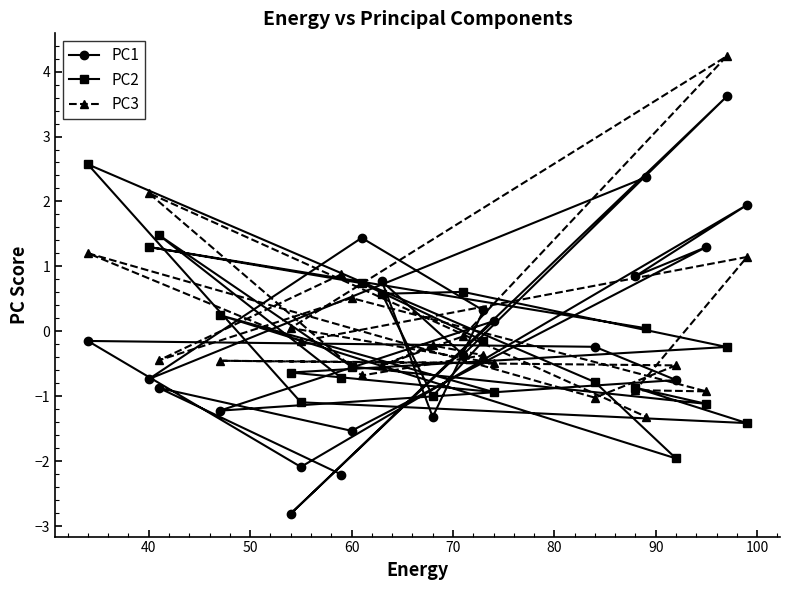

What is the smallest value displayed?

-2.8